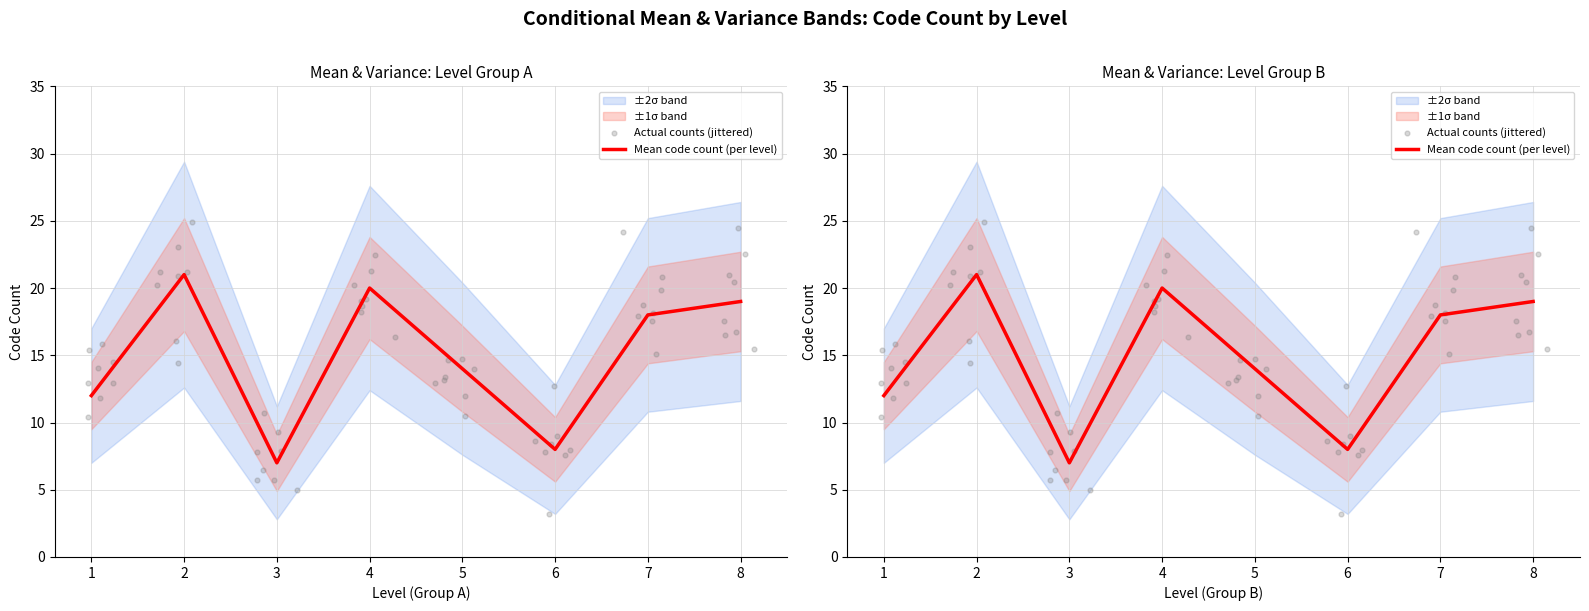

Between 5 and 3, which is larger?

5